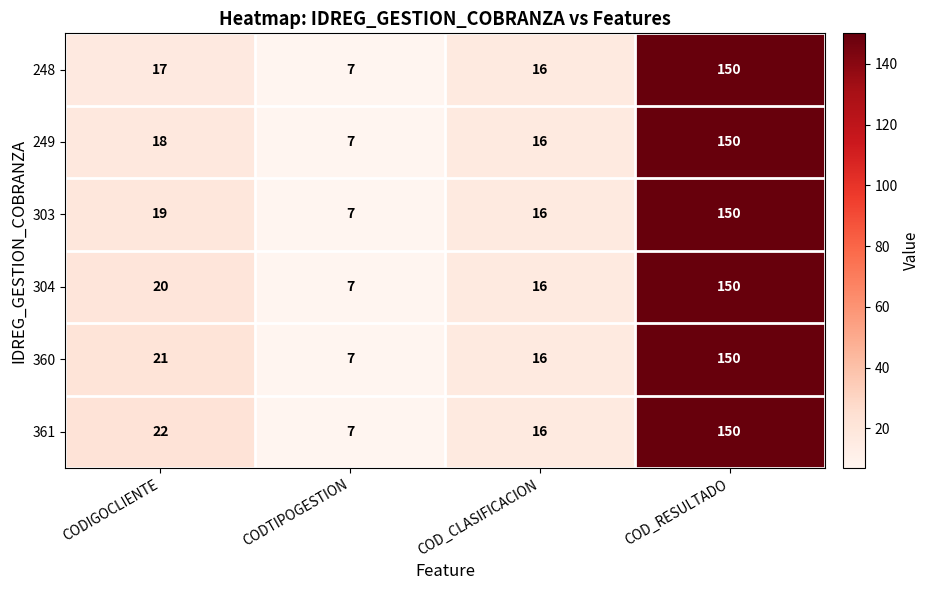

What is the difference between the second highest and minimum values in the 303 series?

12